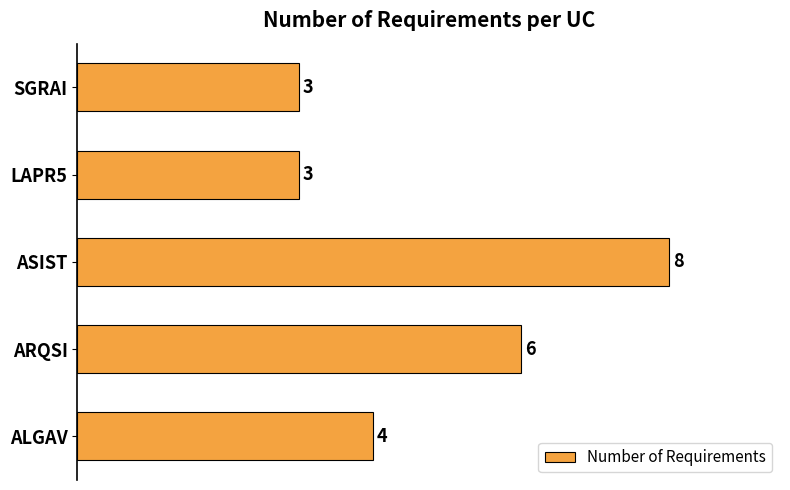

Between ALGAV and LAPR5, which is larger?

ALGAV